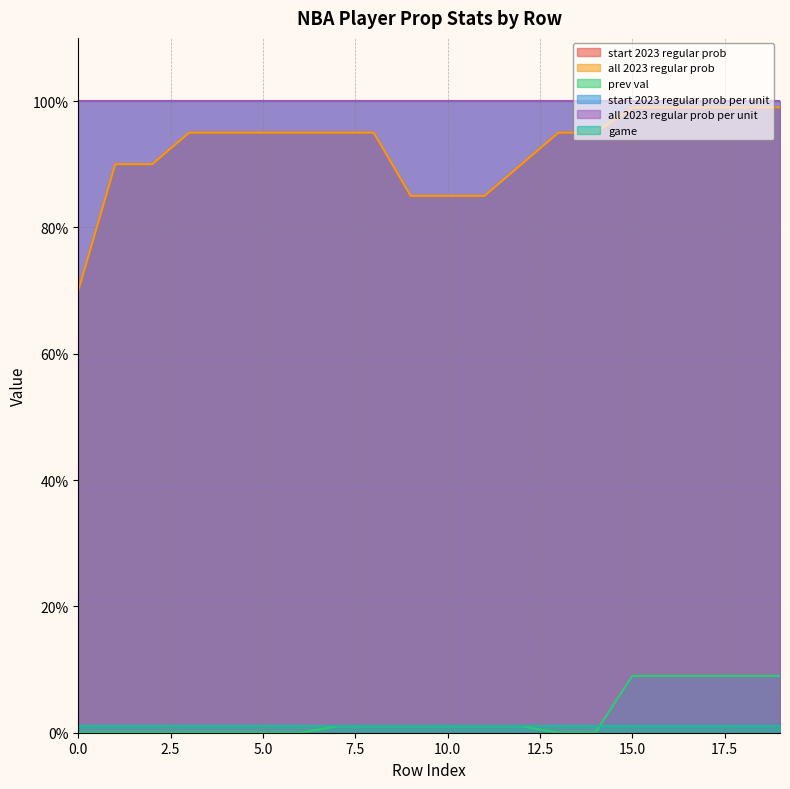

The prev val series shows 4 at 16. True or false?

False